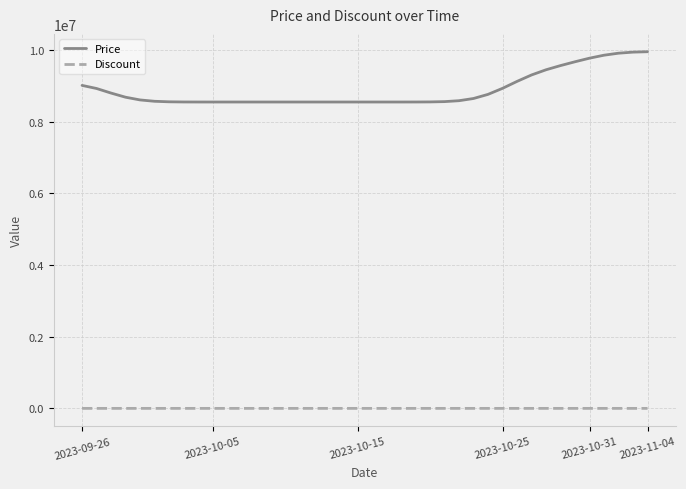

Which series has the largest total across all categories?

Price